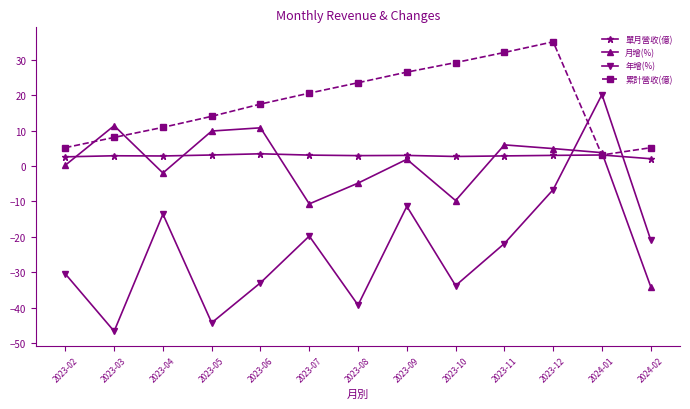

True or false: 年增(%) has a value of -34.6 at 2023-07.

False